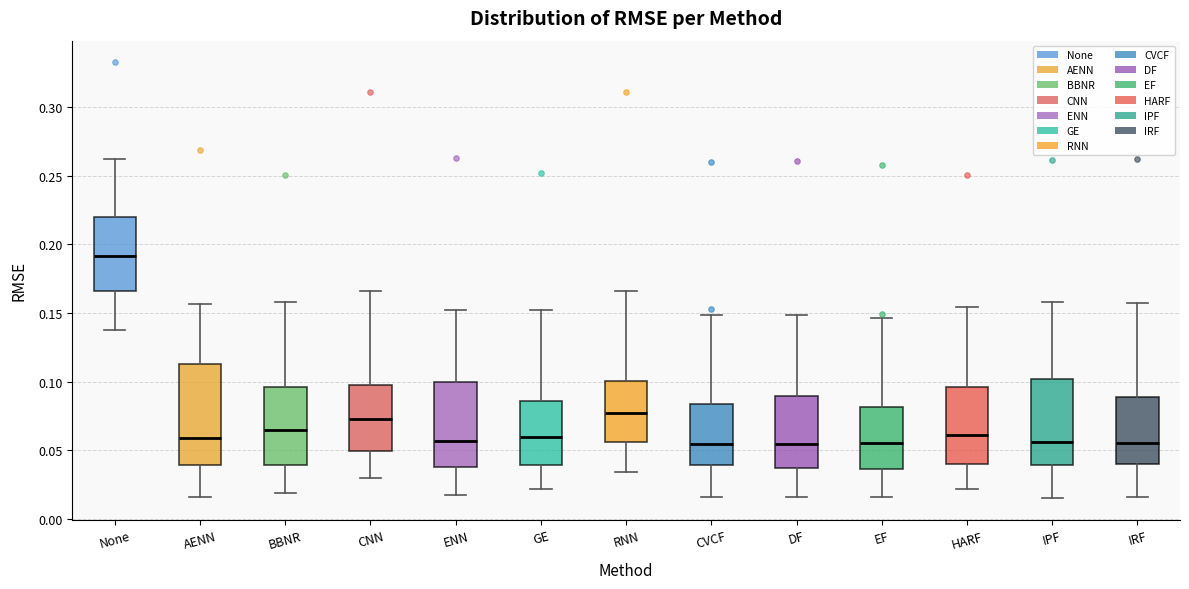

Which box has the highest median line?

None